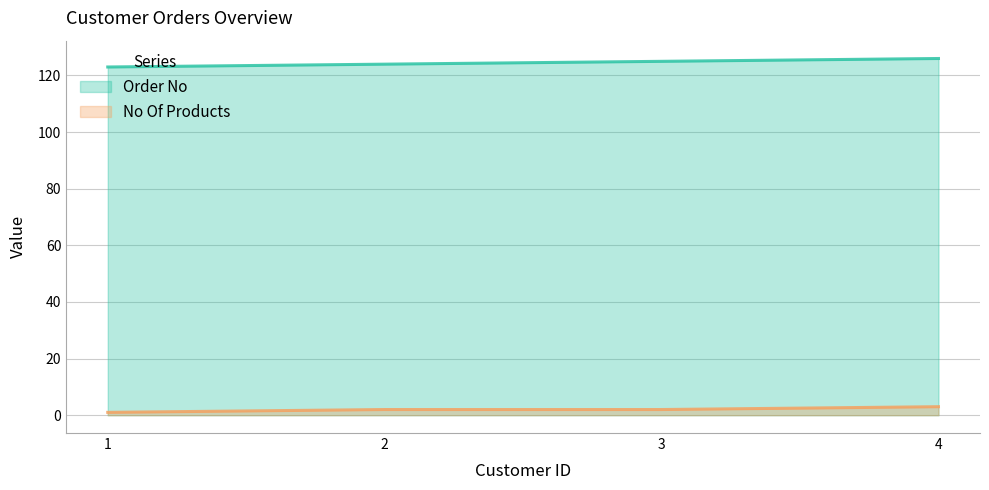

Where is No Of Products nearest to the value 2?

2